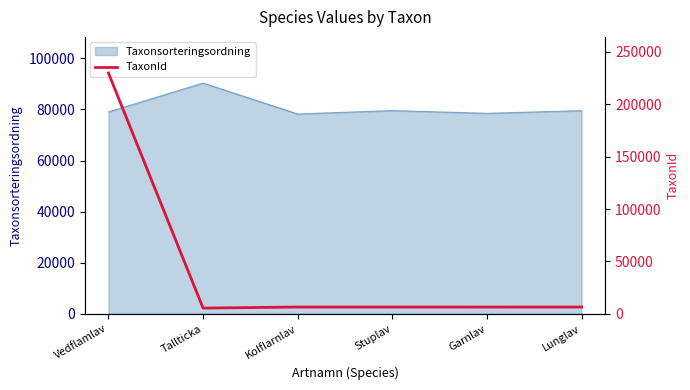

Which category has the highest value across all series?

Vedflamlav